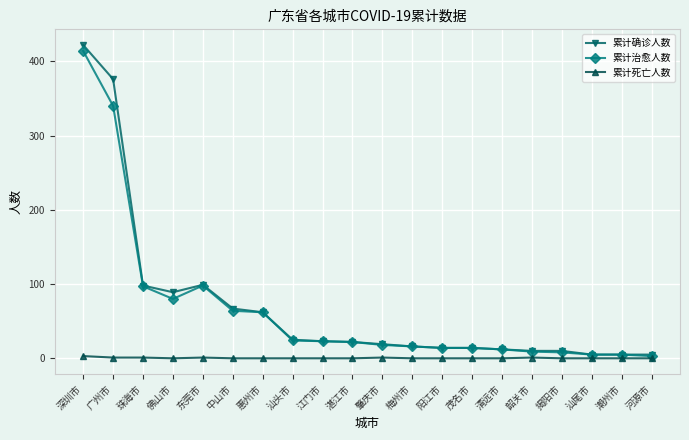

The 累计确诊人数 series shows 605 at 深圳市. True or false?

False